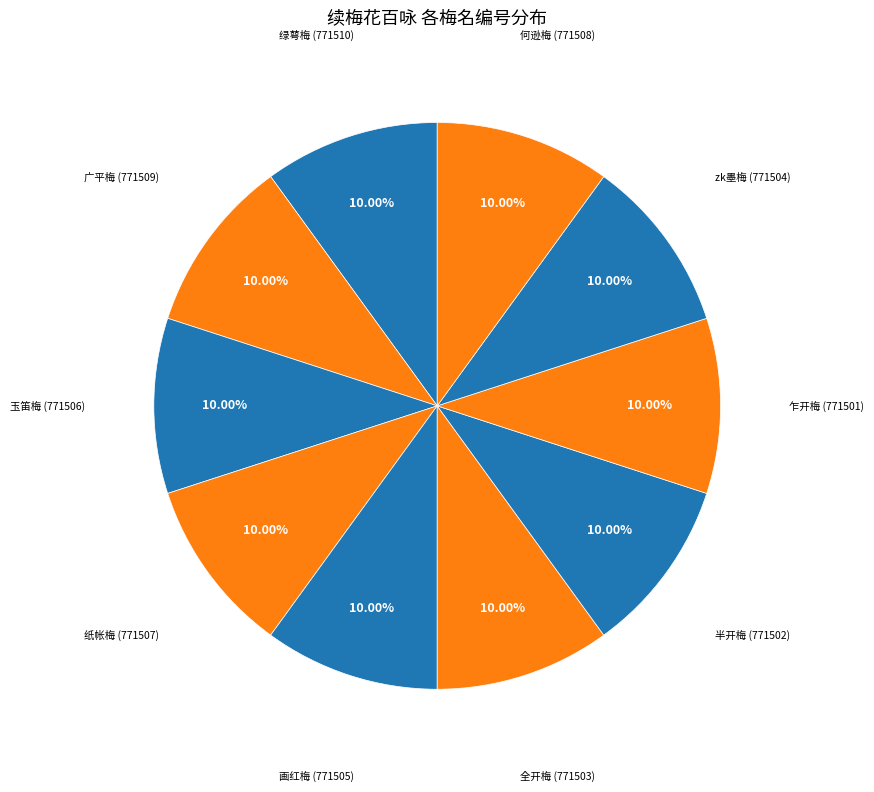

How many slices are in this pie chart?

10